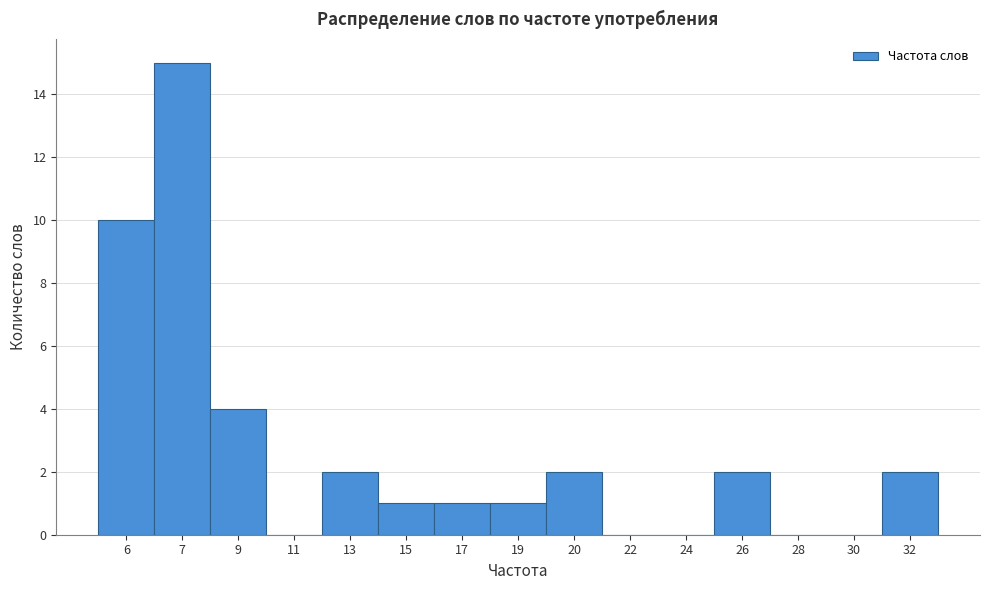

Reading left to right, what are all the values shown in this chart?

6=10	7=15	9=4	11=0	13=2	15=1	17=1	19=1	20=2	22=0	24=0	26=2	28=0	30=0	32=2